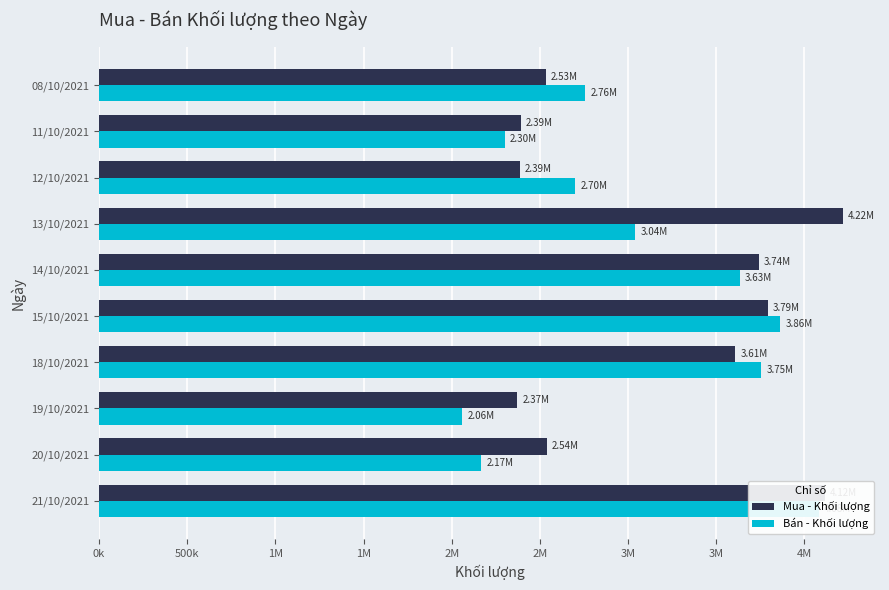

What is the average value of the Mua - Khối lượng series?

3169150